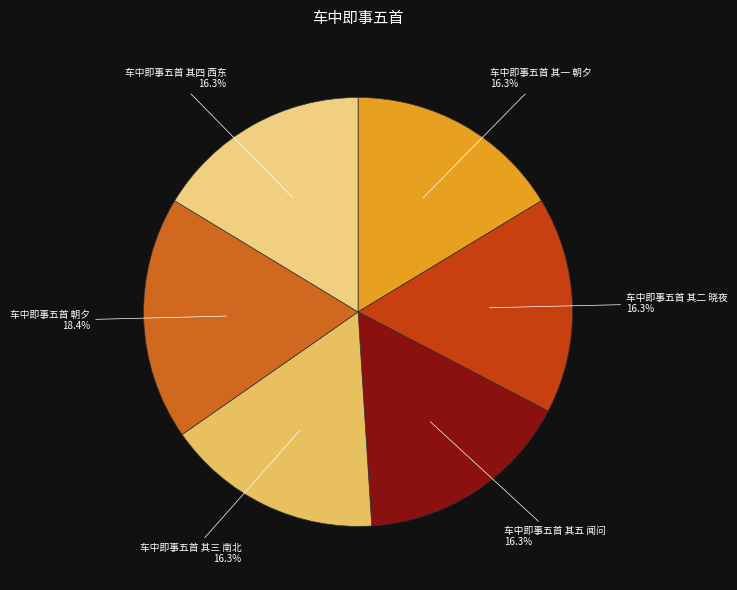

What is the ratio of the value at 车中即事五首 其四 西东 to the value at 车中即事五首 其一 朝夕?

1.0